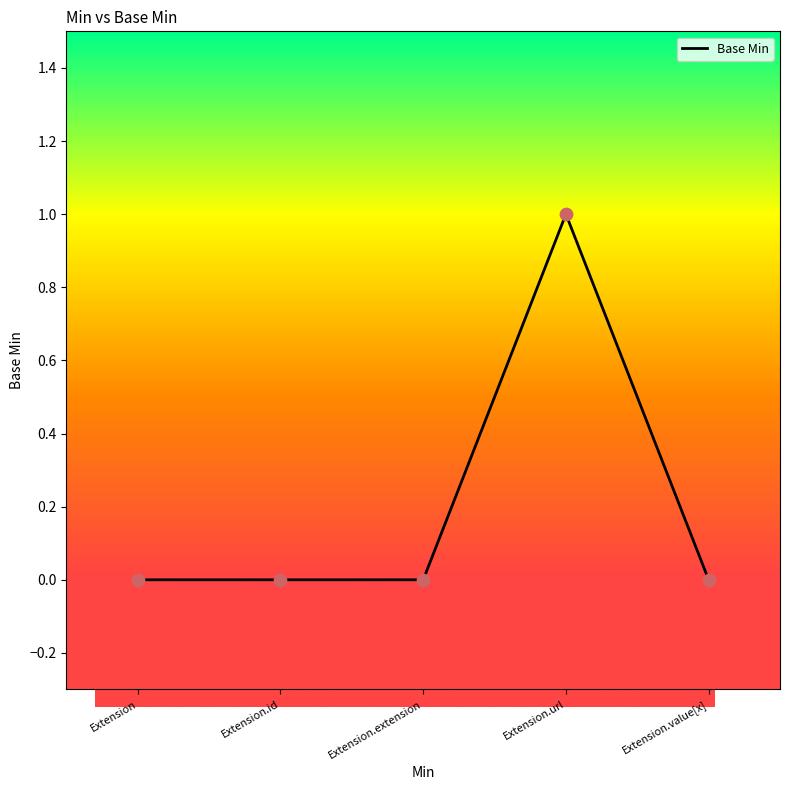

What is the change in value from Extension.url to Extension.value[x]?

-1